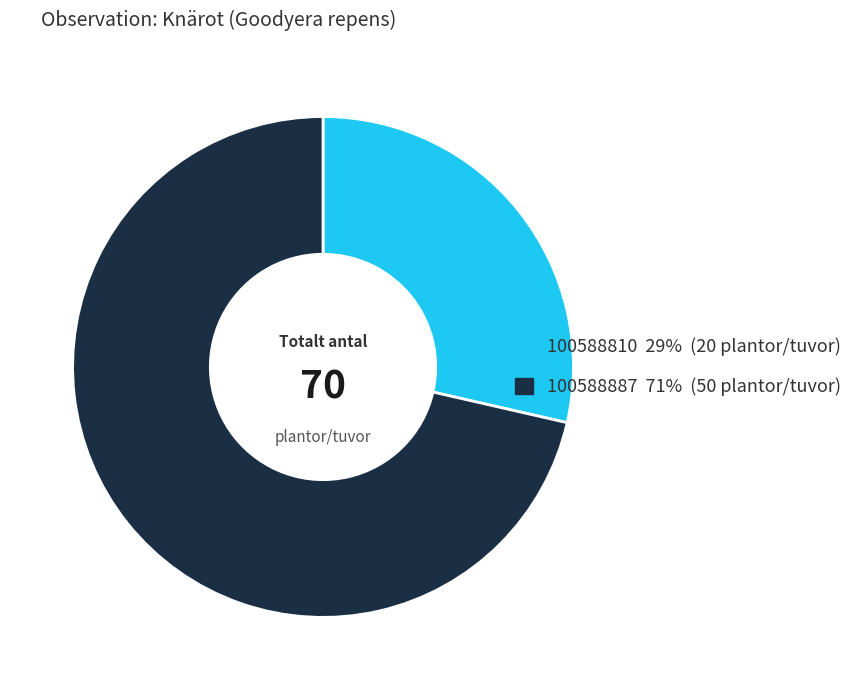

True or false: 100588887 accounts for 71% of the total.

True